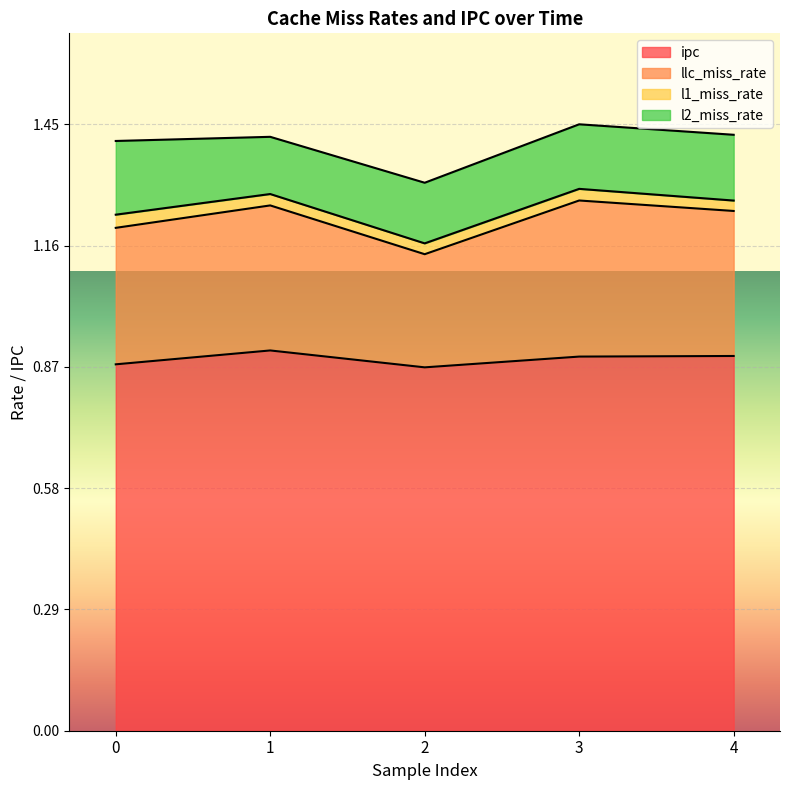

At which label is ipc closest to 0?

2